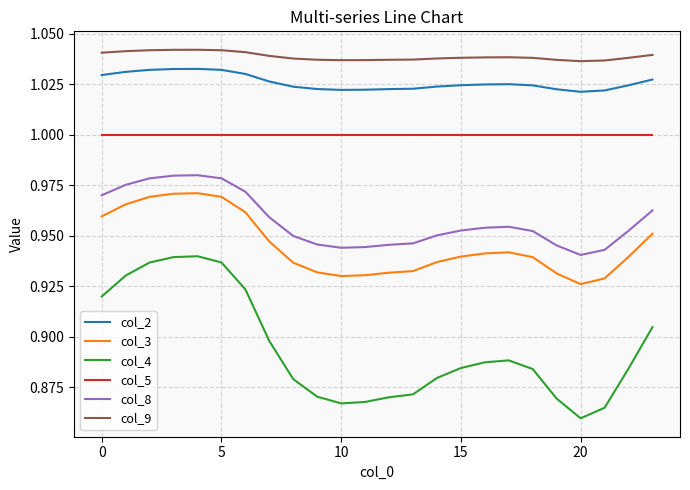

Rank the series by their maximum value, from highest to lowest.

col_9, col_2, col_5, col_8, col_3, col_4